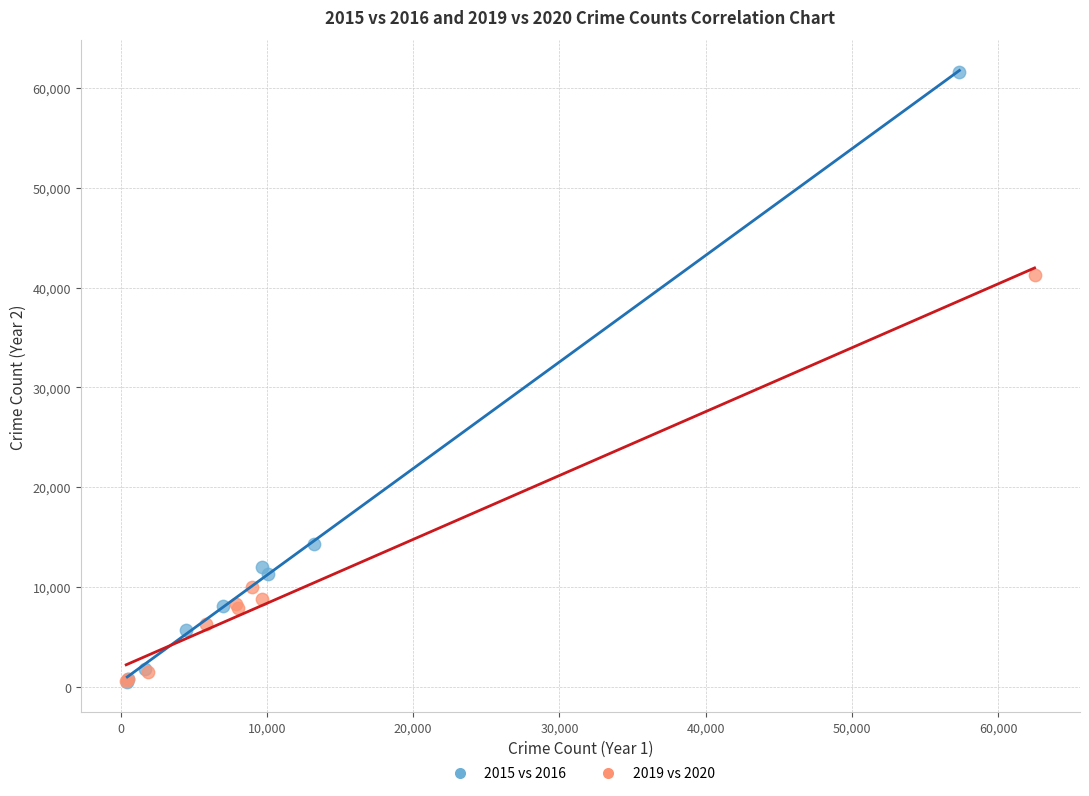

Which series has the largest Y range (max minus min)?

2015 vs 2016